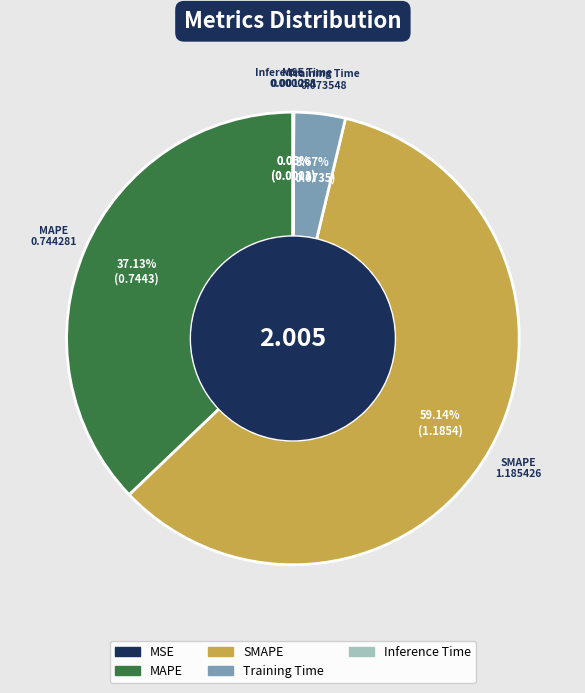

Which category has the biggest portion of the pie?

SMAPE